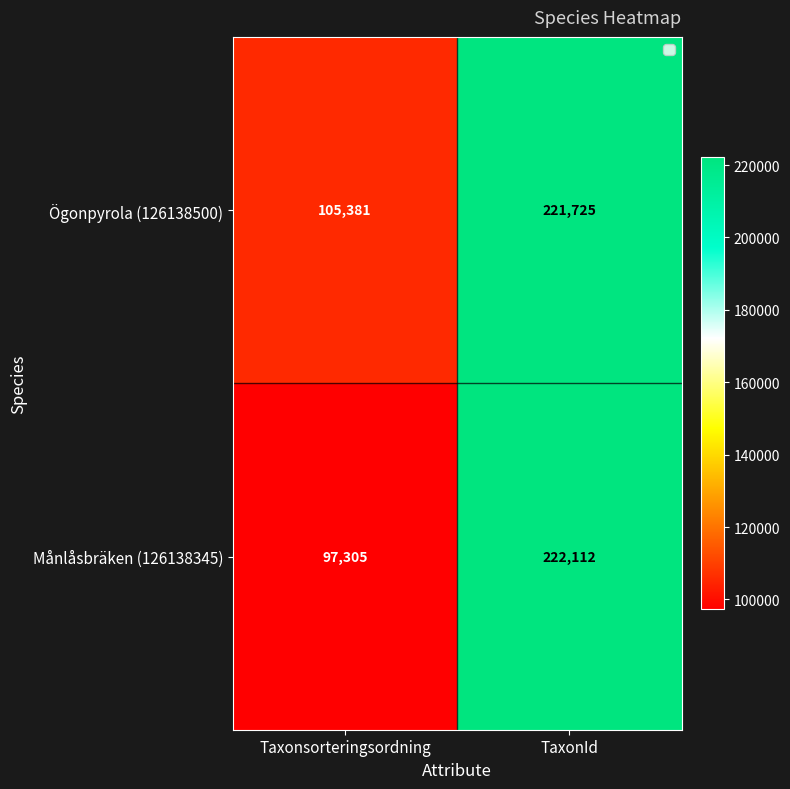

What is the minimum value shown in the chart?

97305